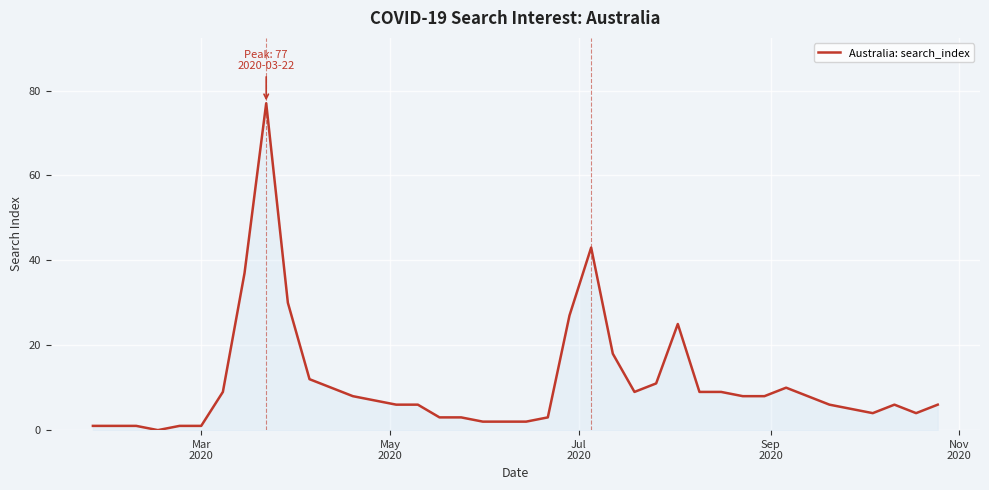

What is the greatest value displayed?

77